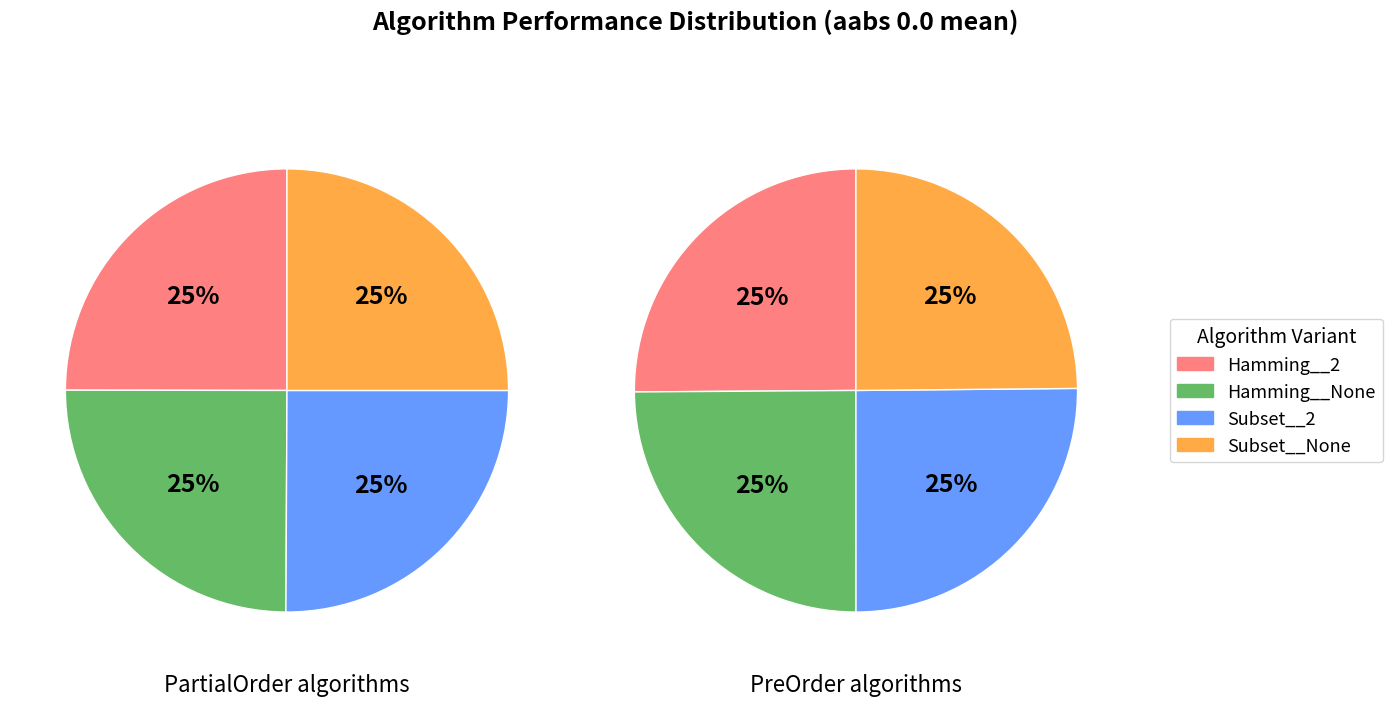

To the nearest percent, what percentage of the pie is PreOrder__Subset__2?

12%